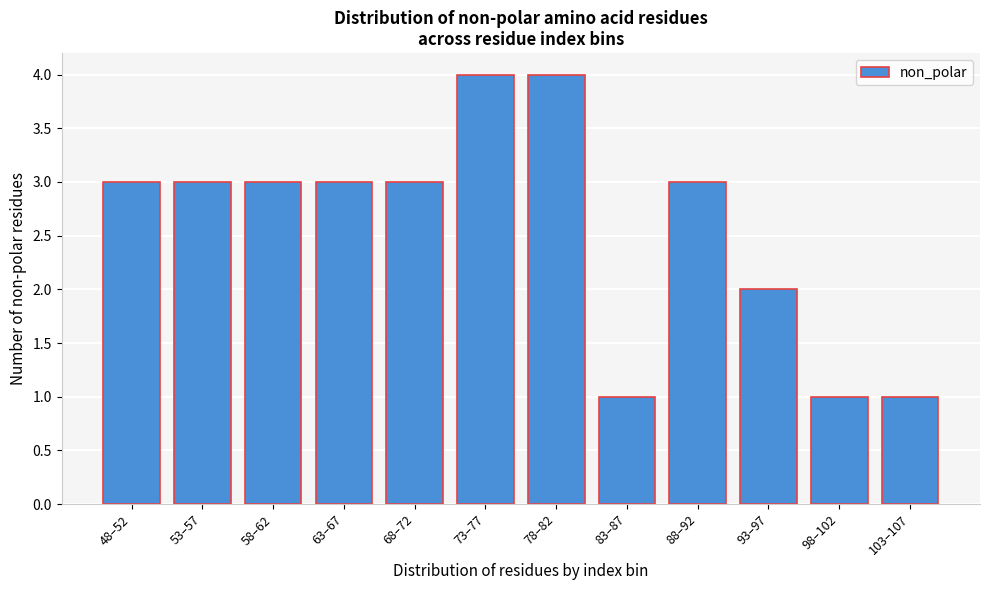

Reading left to right, what are all the values shown in this chart?

48–52=3	53–57=3	58–62=3	63–67=3	68–72=3	73–77=4	78–82=4	83–87=1	88–92=3	93–97=2	98–102=1	103–107=1